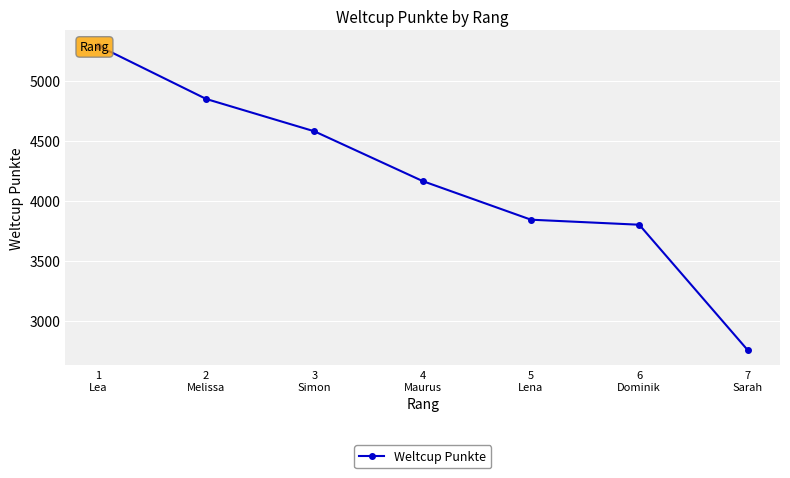

What is the average value?

4182